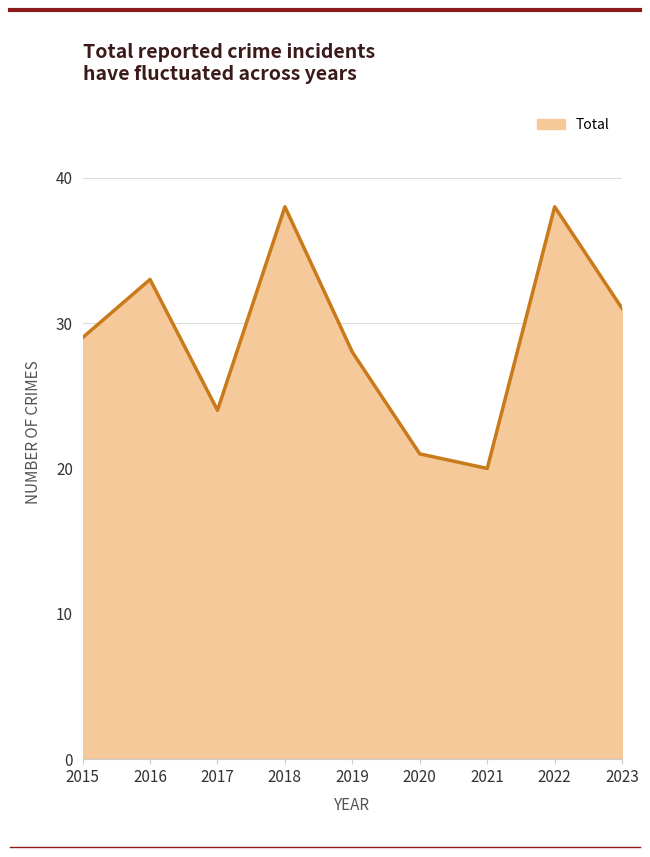

The value at 2022 is 38. True or false?

True